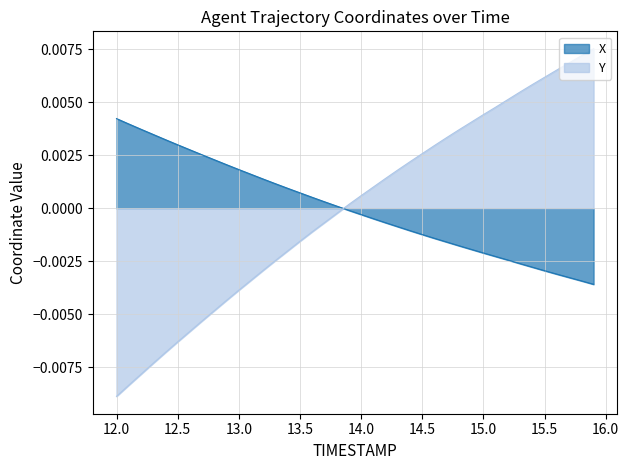

How many lines are shown in the chart?

2